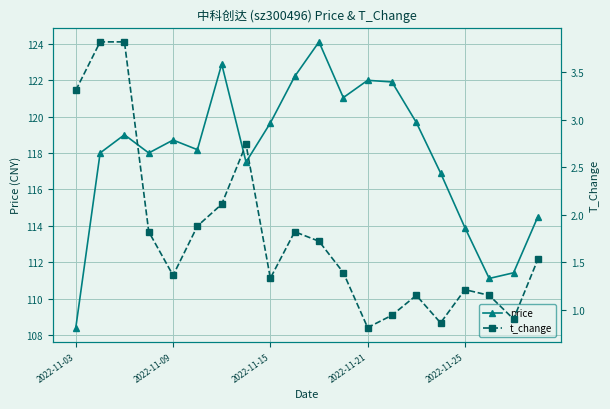

Which has a higher value, 17 or 2022-11-03?

17